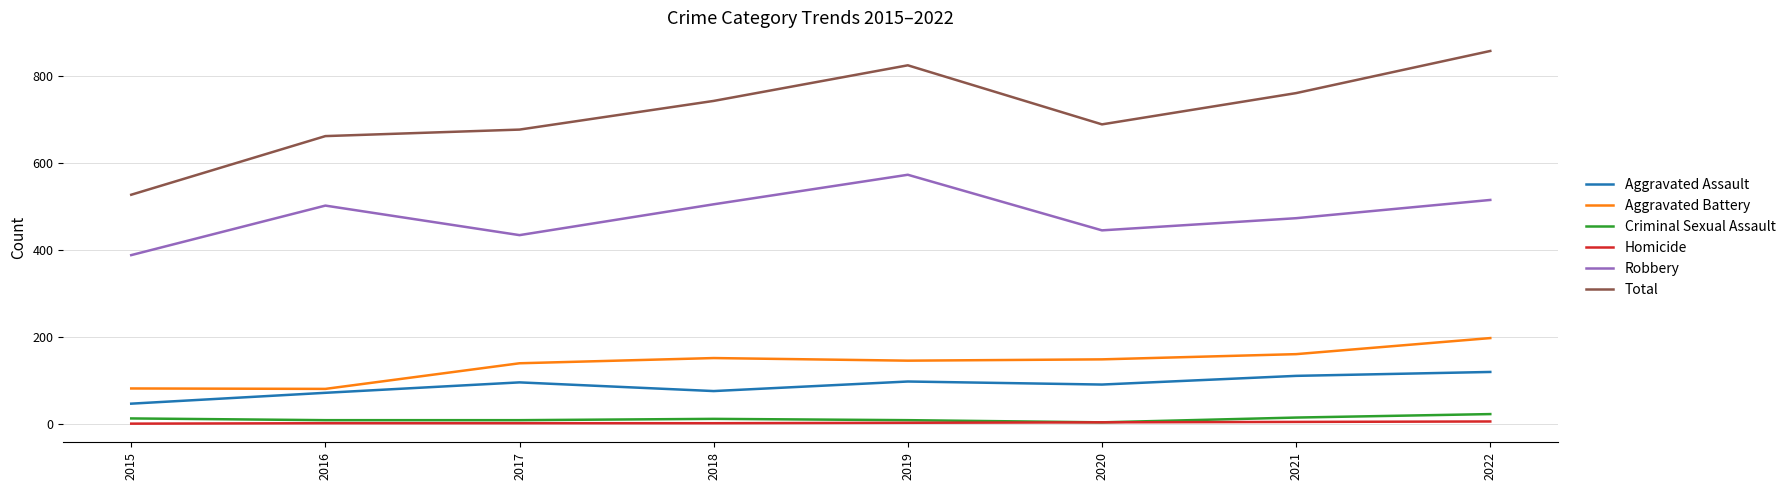

The Total series shows 825 at 2019. True or false?

True